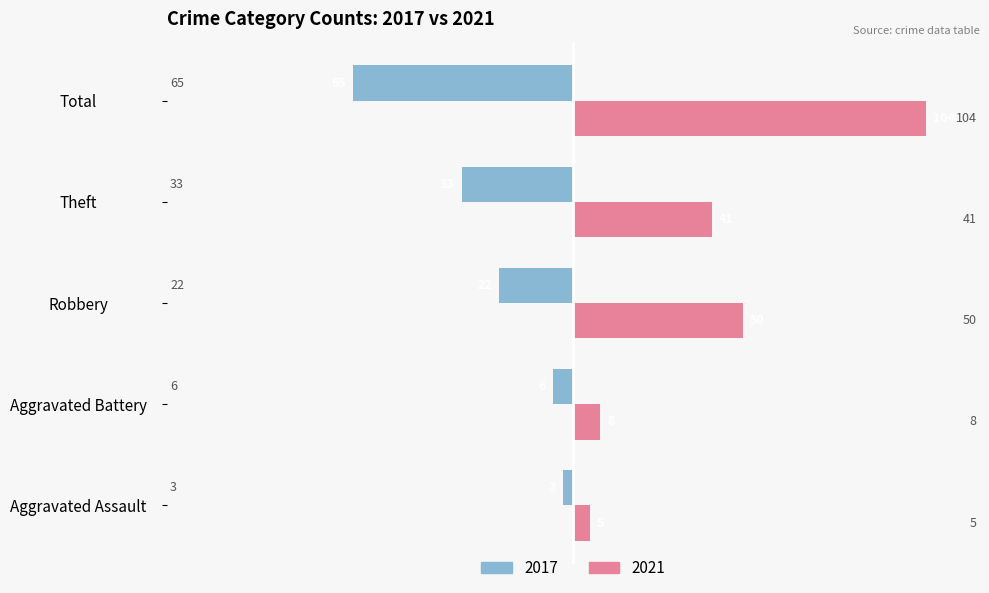

What value does the 2021 series have at Theft, to the nearest 5?

40